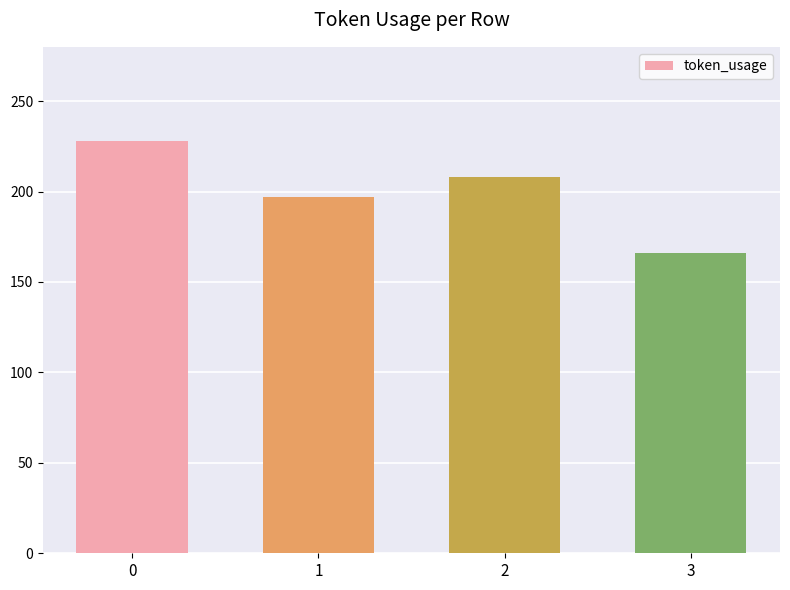

Which has a higher value, 1 or 2?

2